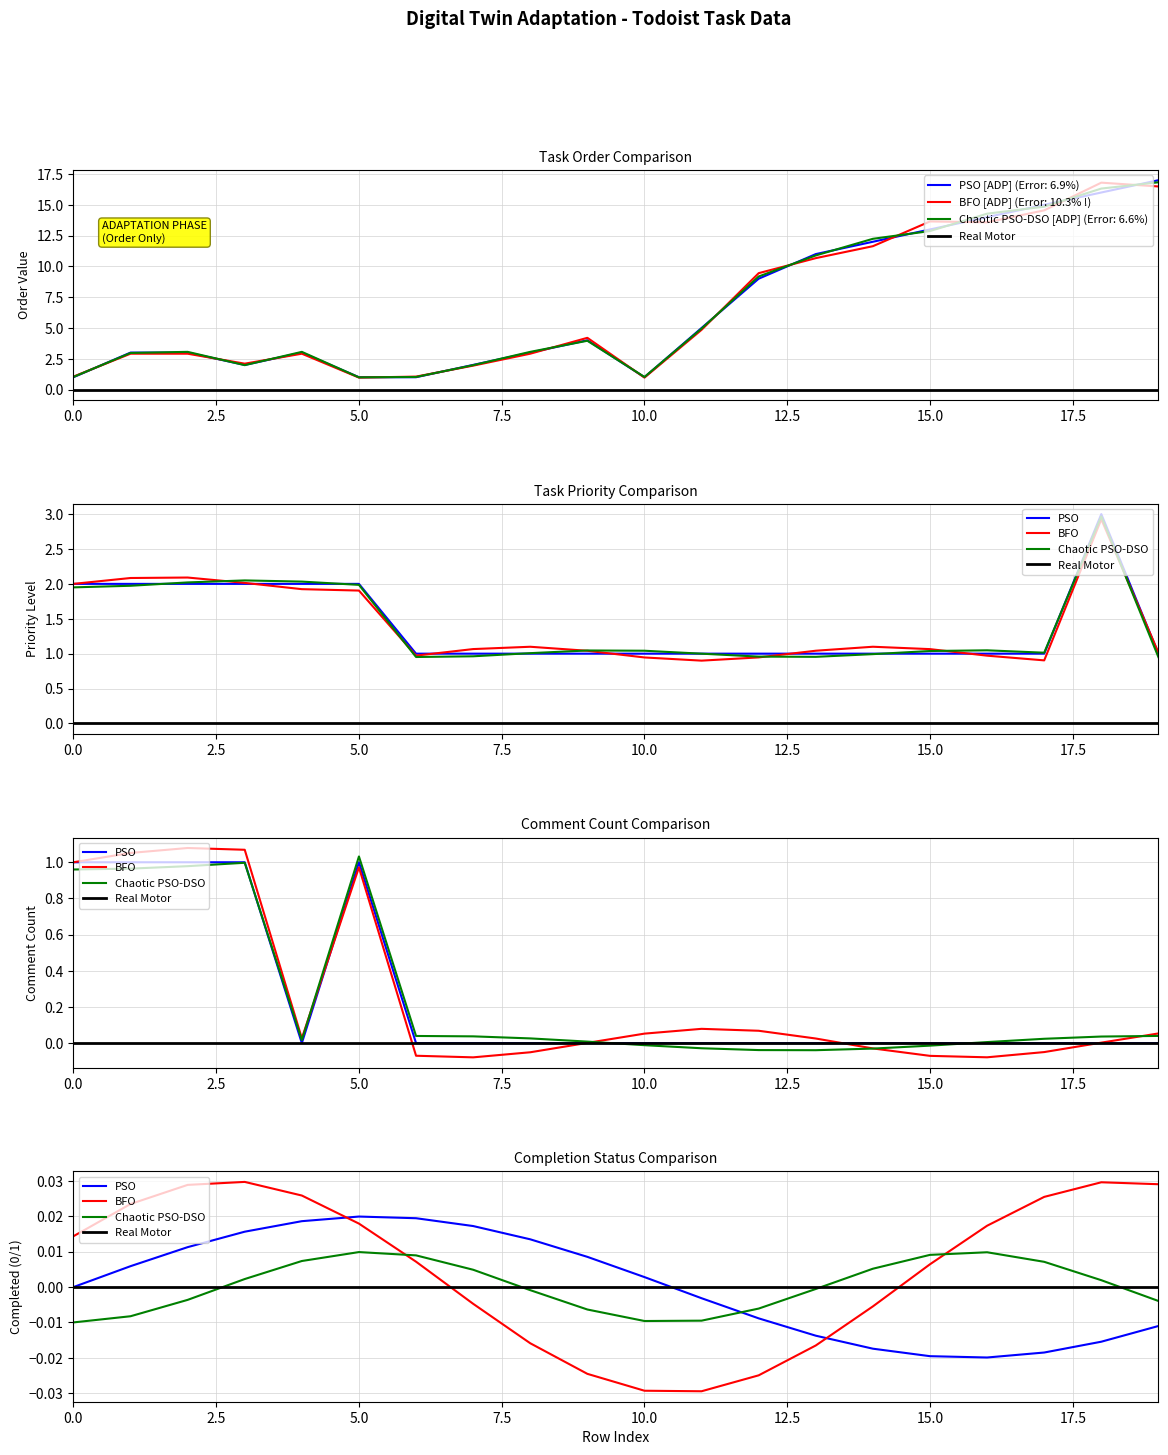

What are all the series names shown in the legend?

Real Motor, PSO, BFO, Chaotic PSO-DSO